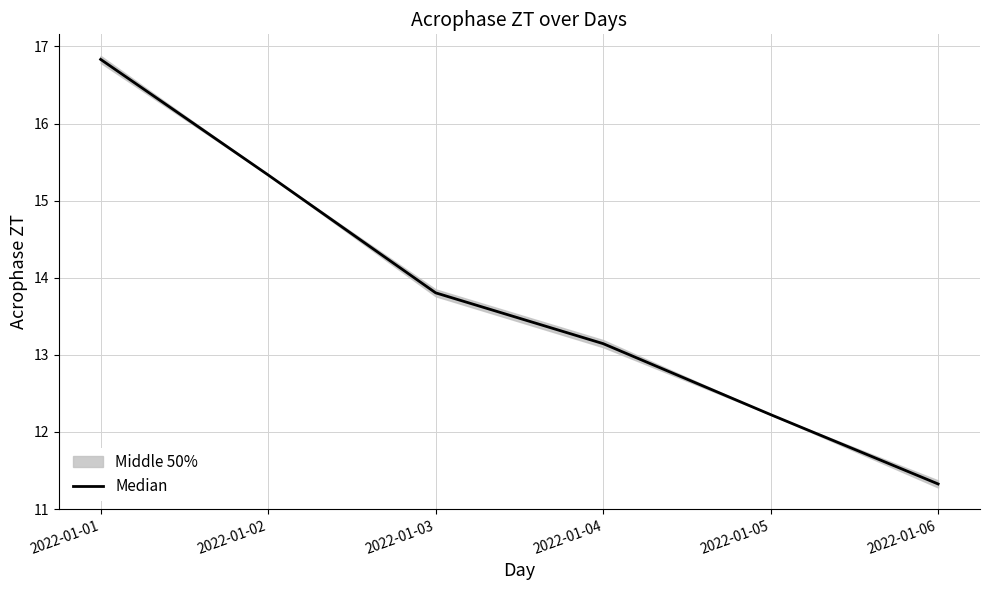

Rank the categories by value from highest to lowest.

2022-01-01, 2022-01-02, 2022-01-03, 2022-01-04, 2022-01-05, 2022-01-06